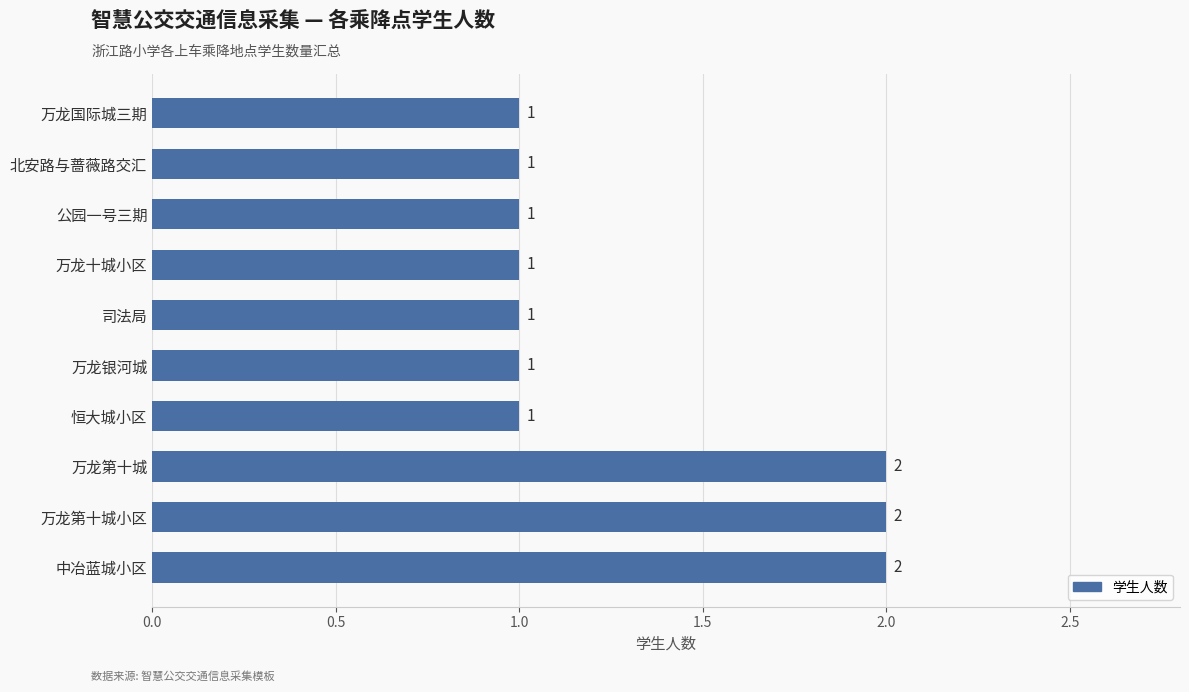

The chart shows a value of 2 at 中冶蓝城小区. True or false?

True